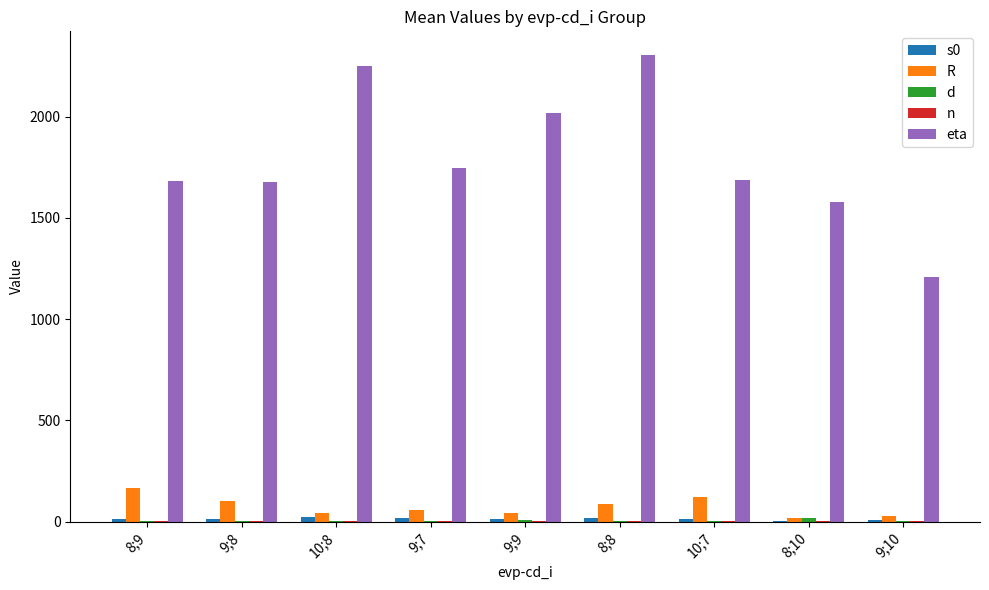

What is the highest value of the R series?

167.9